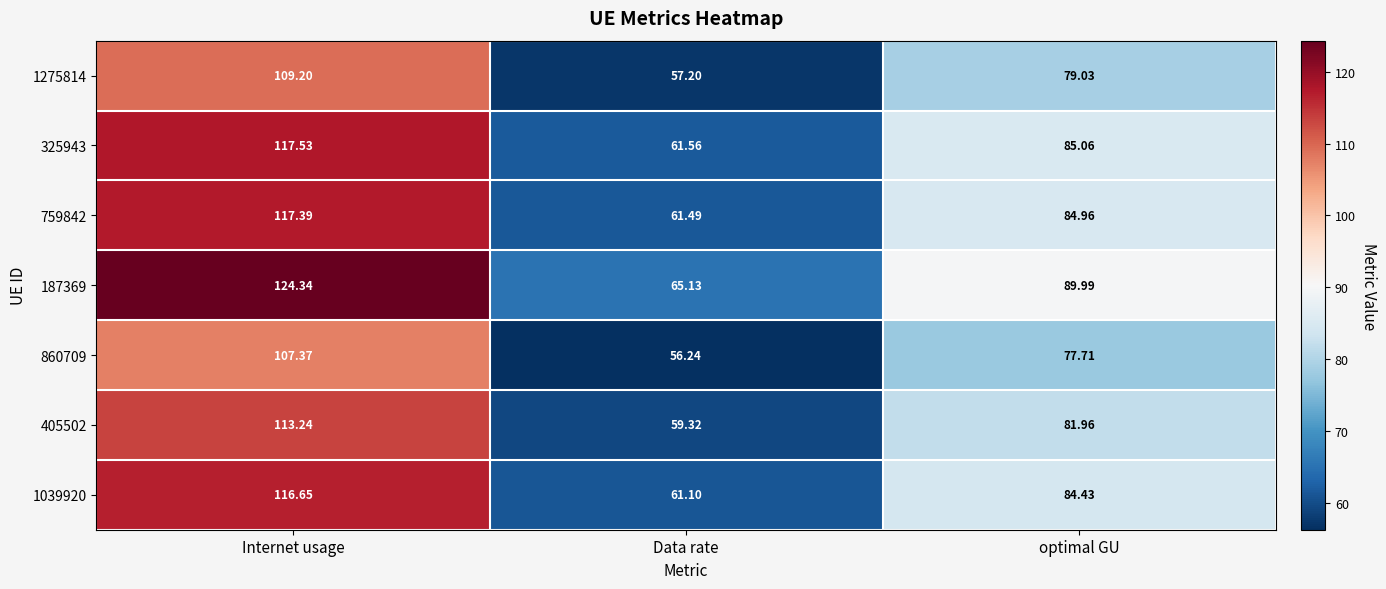

At which label is 759842 closest to 89?

optimal GU